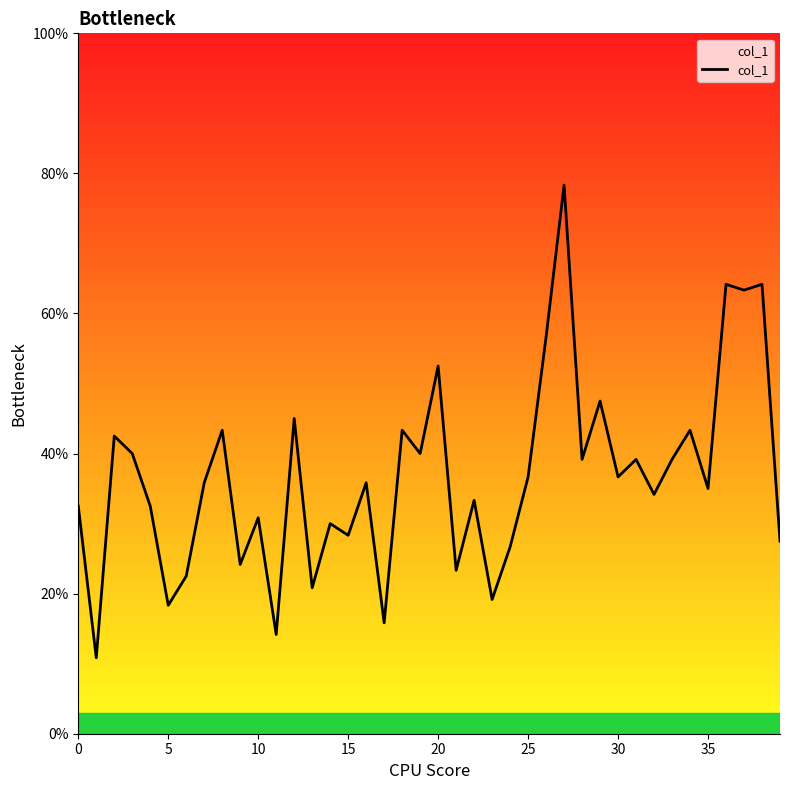

How many interior local valleys (lower than both neighbors) does the data have?

15